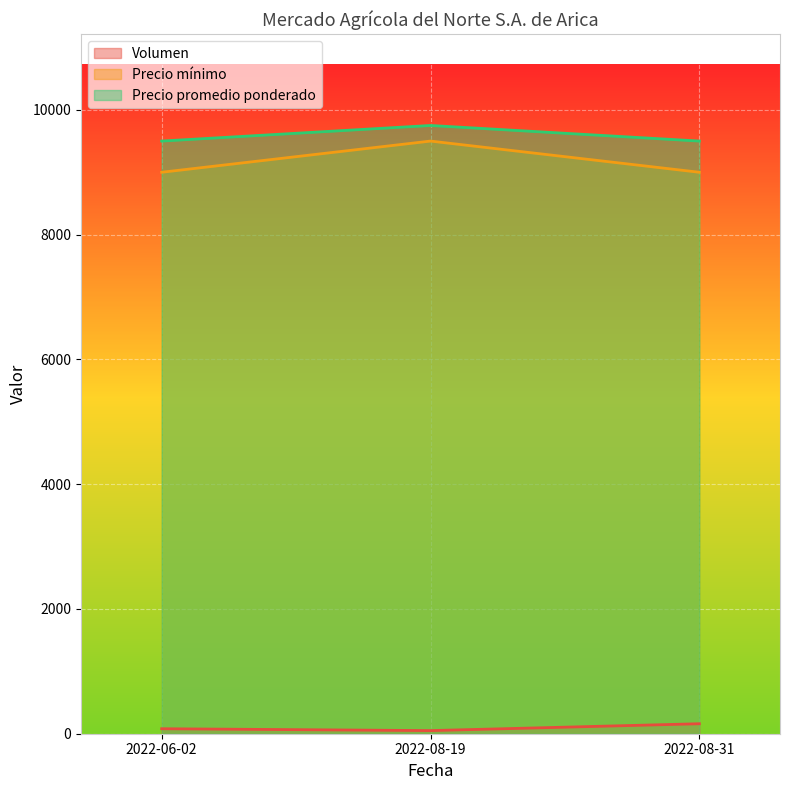

What are all the series names shown in the legend?

Volumen, Precio mínimo, Precio promedio ponderado